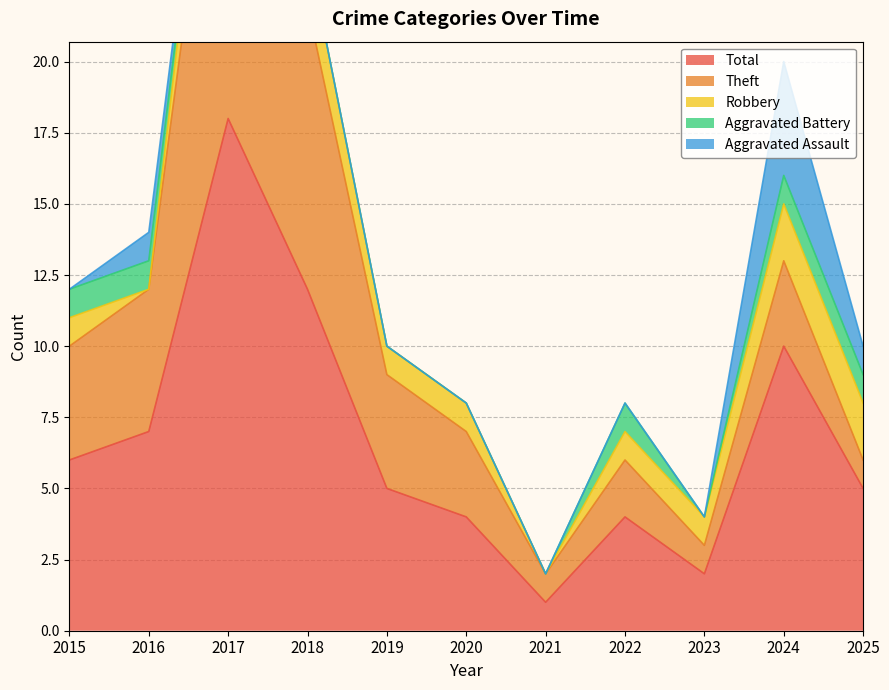

Which series has the largest range (max minus min)?

Total